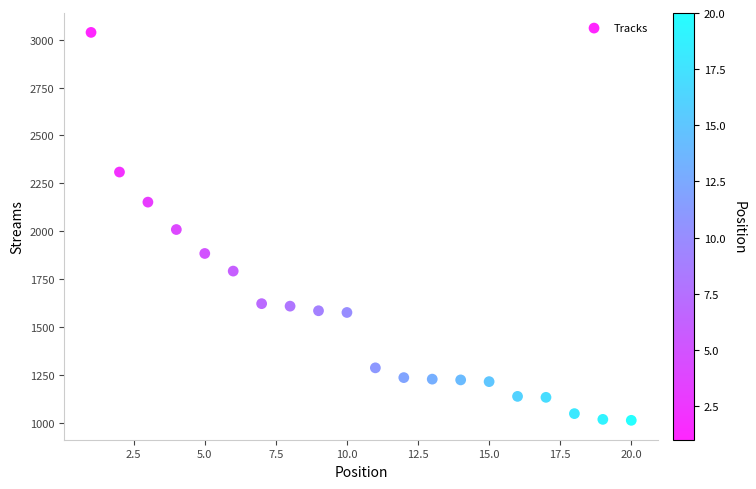

What is the range of X values (max minus min)?

19